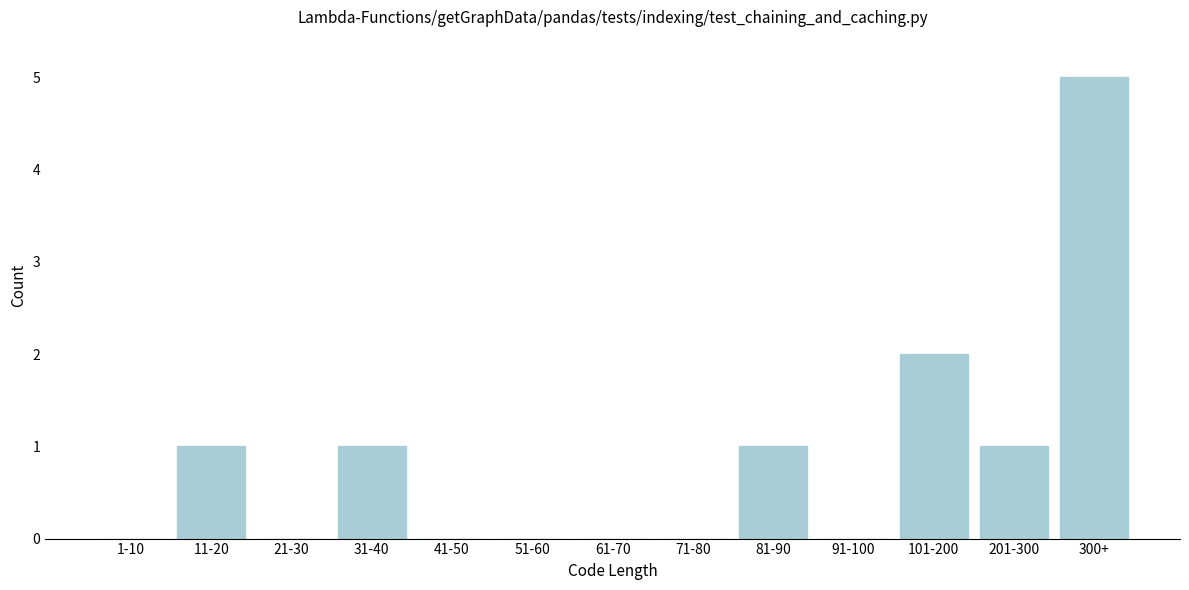

Reading left to right, transcribe all the data shown in this chart.

1-10=0	11-20=1	21-30=0	31-40=1	41-50=0	51-60=0	61-70=0	71-80=0	81-90=1	91-100=0	101-200=2	201-300=1	300+=5